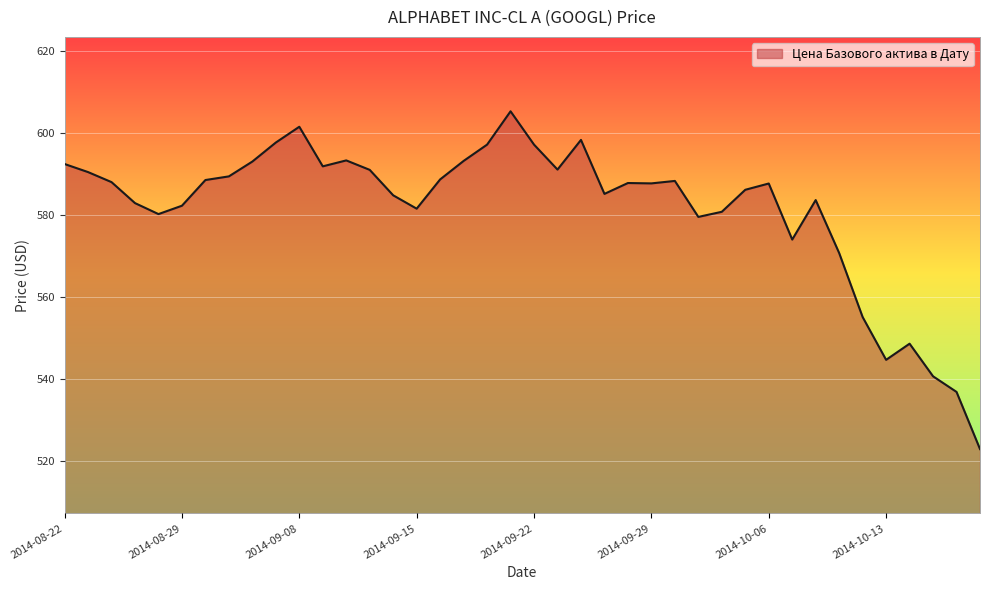

True or false: the data has more than 2 interior local peaks.

True